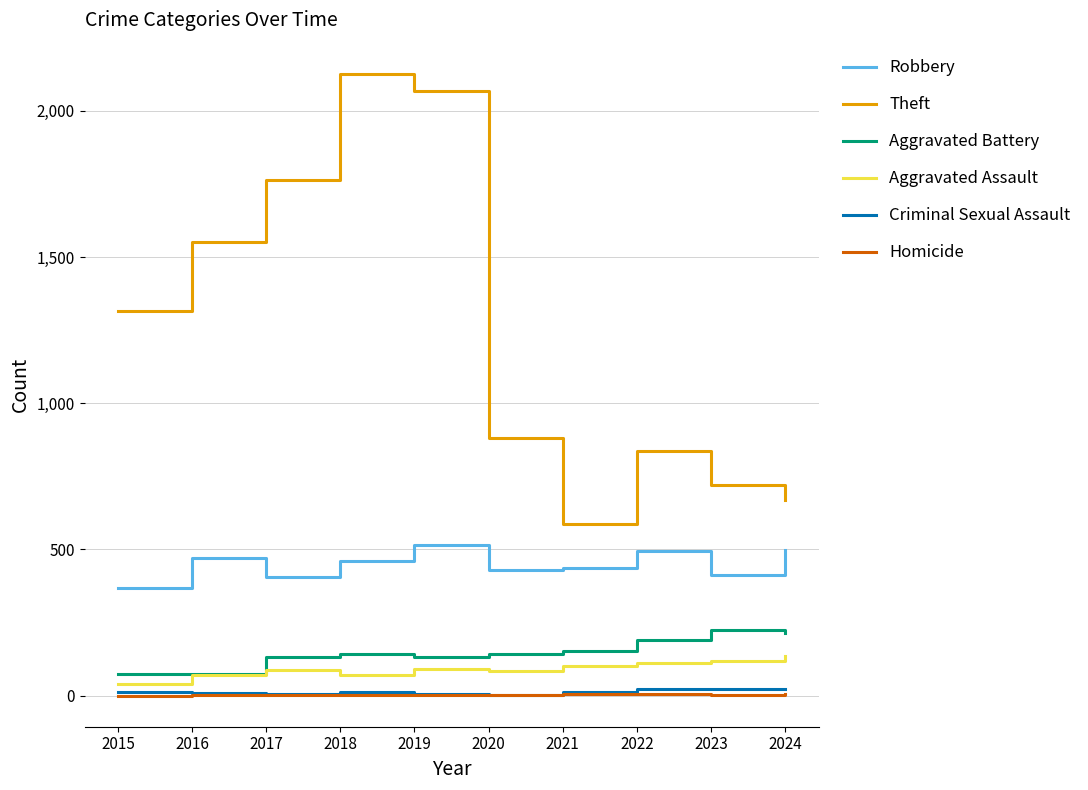

True or false: Aggravated Assault and Theft intersect in this chart.

False